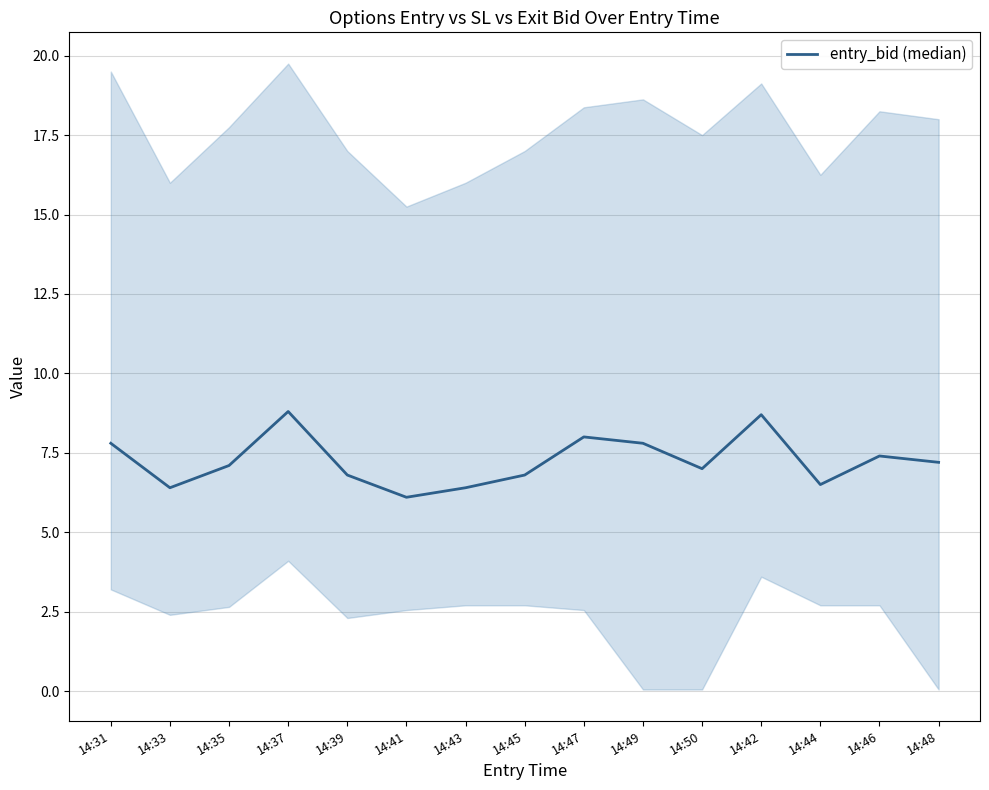

Reading left to right, what are all the values shown in this chart?

7.8	6.4	7.1	8.8	6.8	6.1	6.4	6.8	8.0	7.8	7.0	8.7	6.5	7.4	7.2